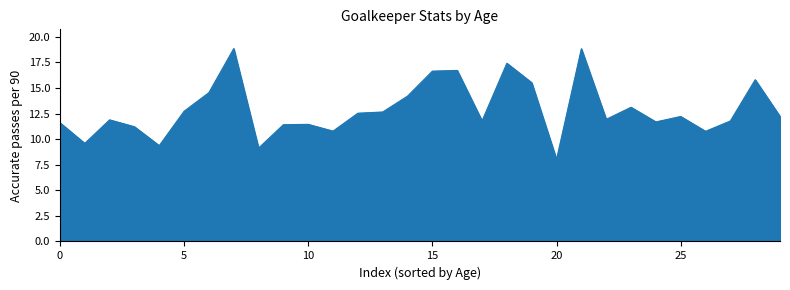

What is the average value?

12.9